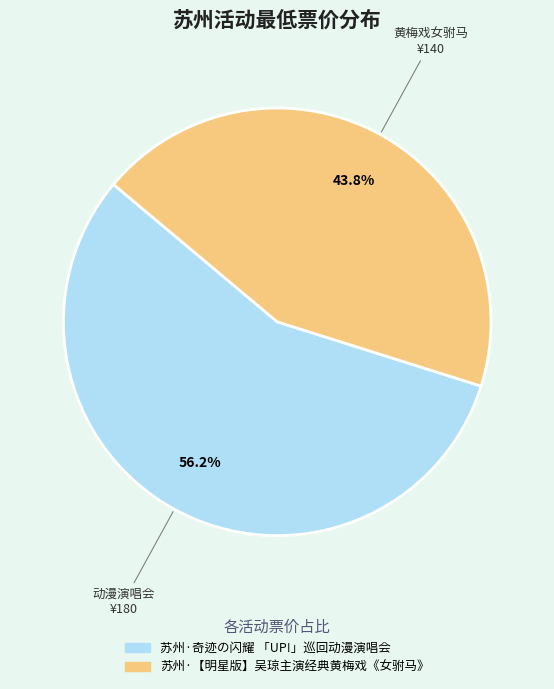

Rank the categories by value from highest to lowest.

苏州·奇迹の闪耀 「UP!」巡回动漫演唱会, 苏州·【明星版】吴琼主演经典黄梅戏《女驸马》